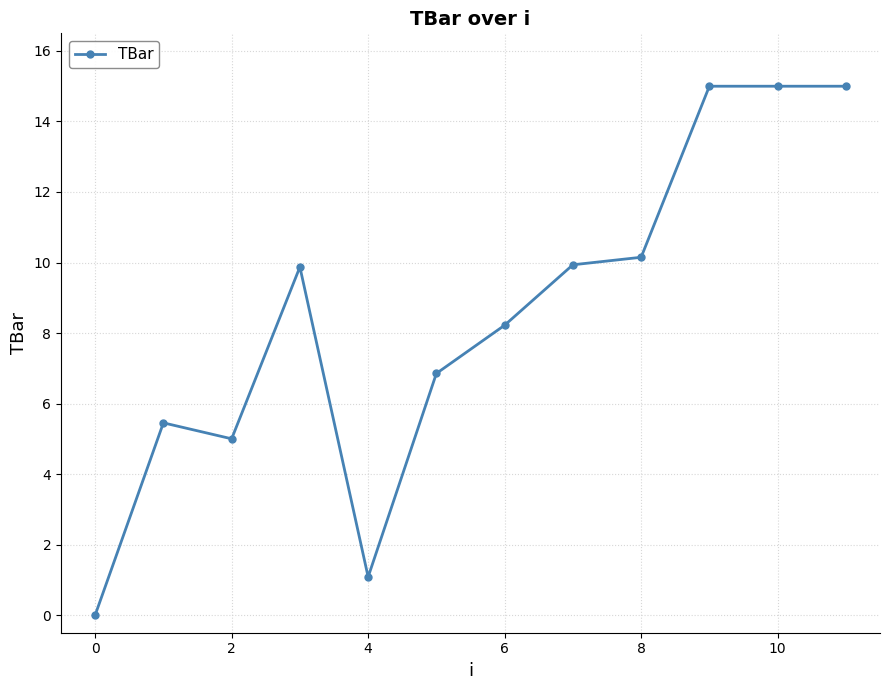

What is the greatest value displayed?

15.0